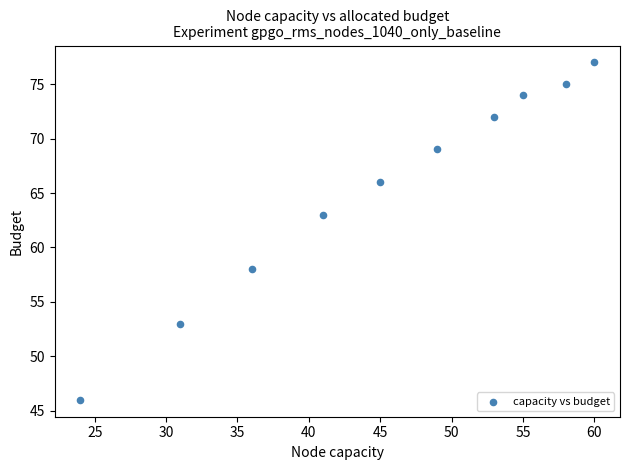

What is the average X value?

45